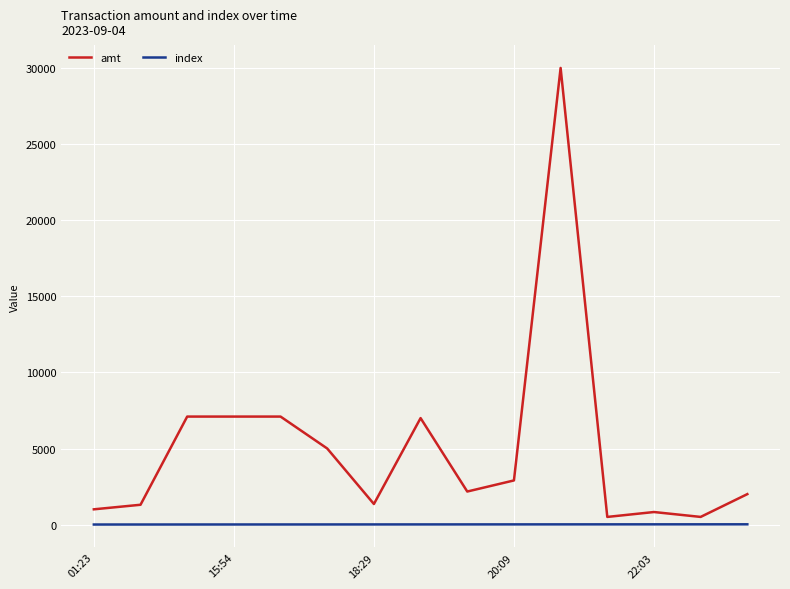

What is the sum of all amt values?

75872.5